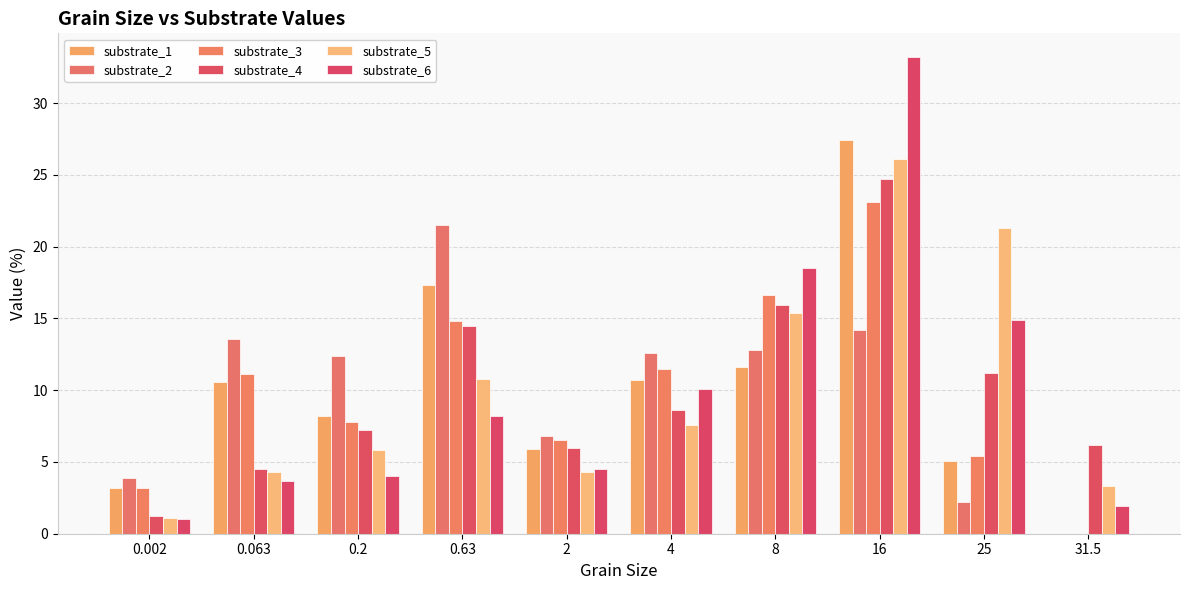

Reading left to right, transcribe all the data shown in this chart.

substrate_1: 0.002=3.2	0.063=10.6	0.2=8.2	0.63=17.3	2=5.9	4=10.7	8=11.6	16=27.4	25=5.1	31.5=0.0
substrate_2: 0.002=3.9	0.063=13.6	0.2=12.4	0.63=21.5	2=6.8	4=12.6	8=12.8	16=14.2	25=2.2	31.5=0.0
substrate_3: 0.002=3.2	0.063=11.1	0.2=7.8	0.63=14.8	2=6.5	4=11.5	8=16.6	16=23.1	25=5.4	31.5=0.0
substrate_4: 0.002=1.2	0.063=4.5	0.2=7.2	0.63=14.5	2=6.0	4=8.6	8=15.9	16=24.7	25=11.2	31.5=6.2
substrate_5: 0.002=1.1	0.063=4.3	0.2=5.8	0.63=10.8	2=4.3	4=7.6	8=15.4	16=26.1	25=21.3	31.5=3.3
substrate_6: 0.002=1.0	0.063=3.7	0.2=4.0	0.63=8.2	2=4.5	4=10.1	8=18.5	16=33.2	25=14.9	31.5=1.9